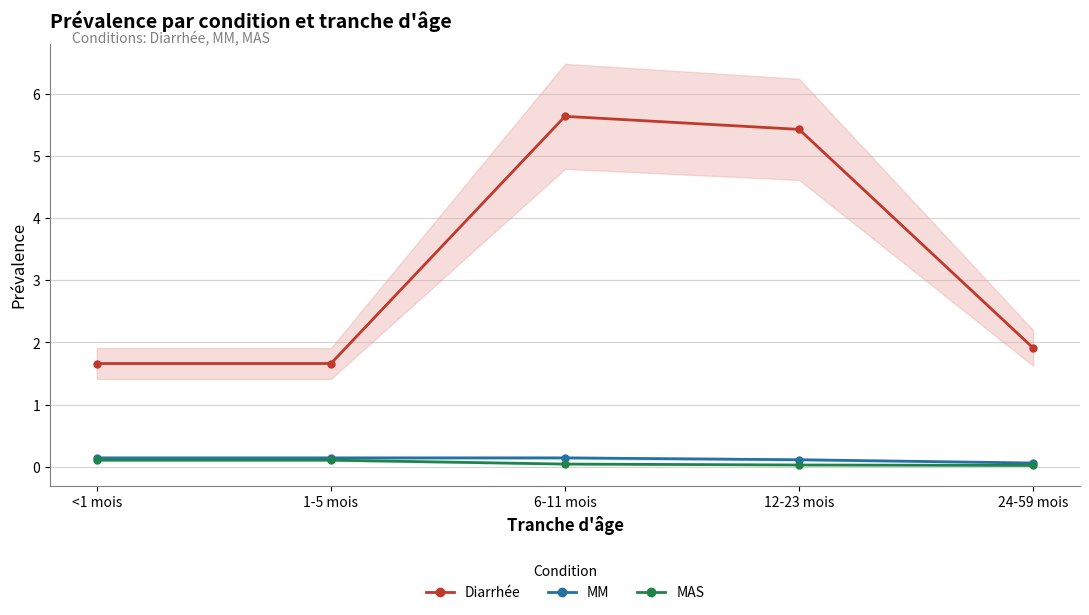

What is the total value across all series at 24-59 mois?

2.0